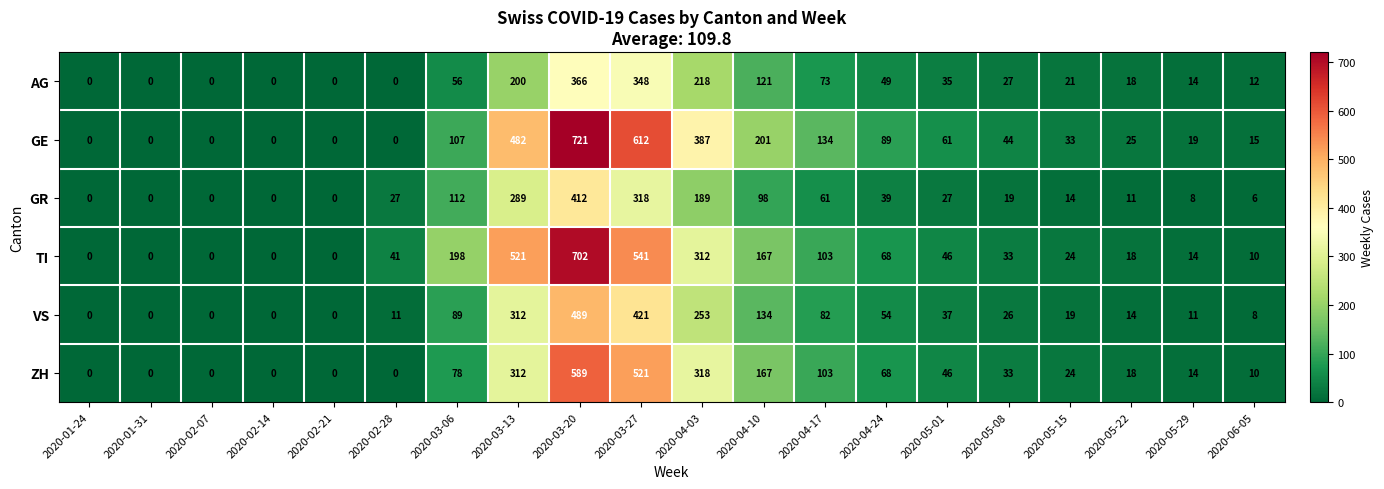

True or false: AG has a value of 6 at 2020-05-22.

False